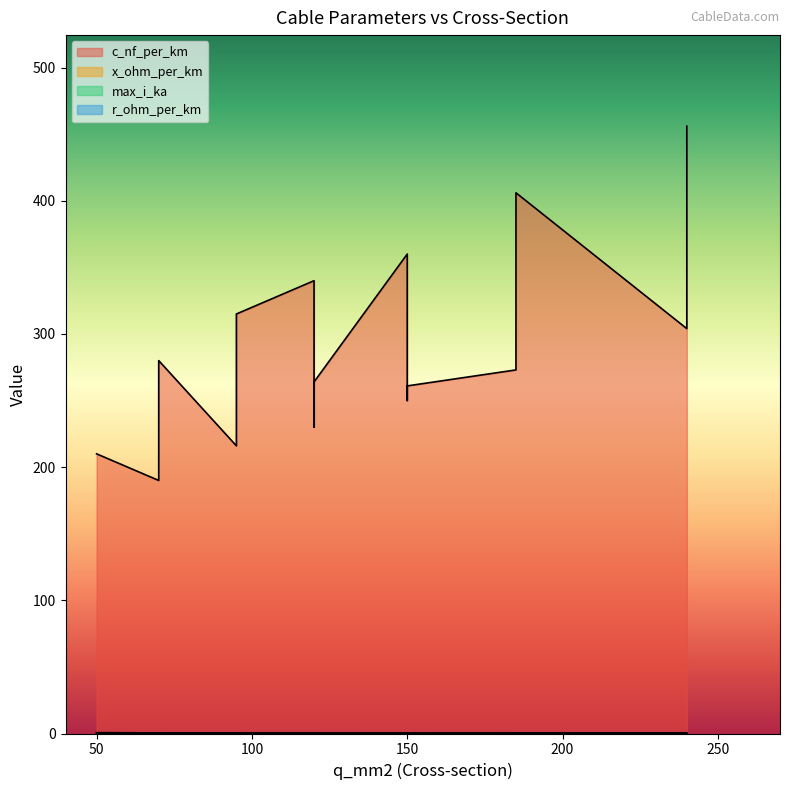

What is the value of the max_i_ka point at the 14th from the left?

0.2